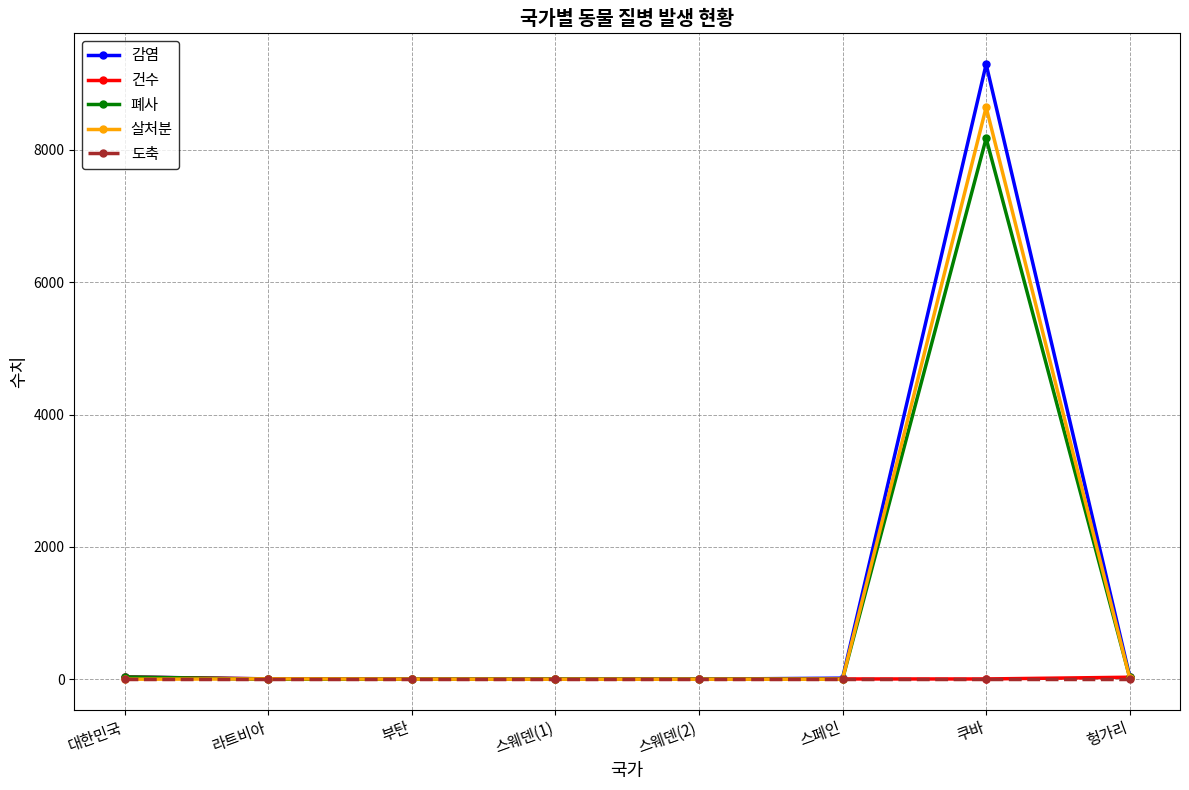

How many data points does each series have?

8